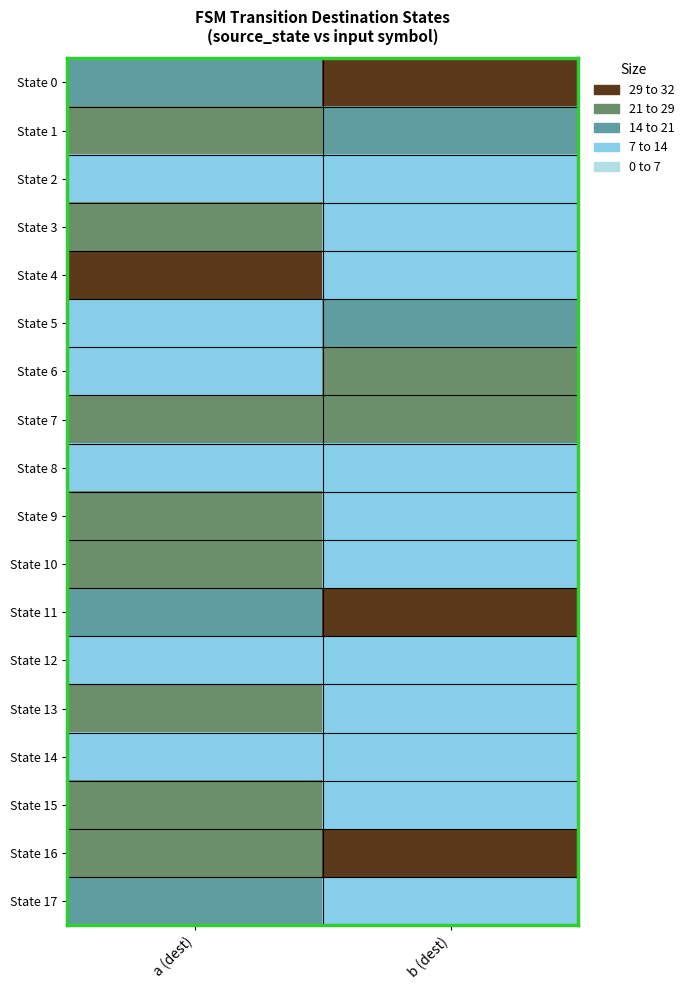

At how many categories does at least one series exceed 16?

2